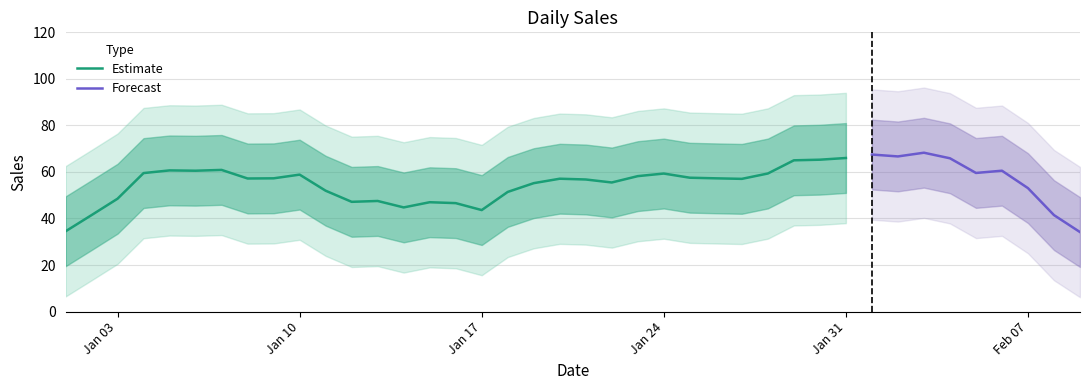

The chart shows a value of 83.3 at 2022-01-21. True or false?

True